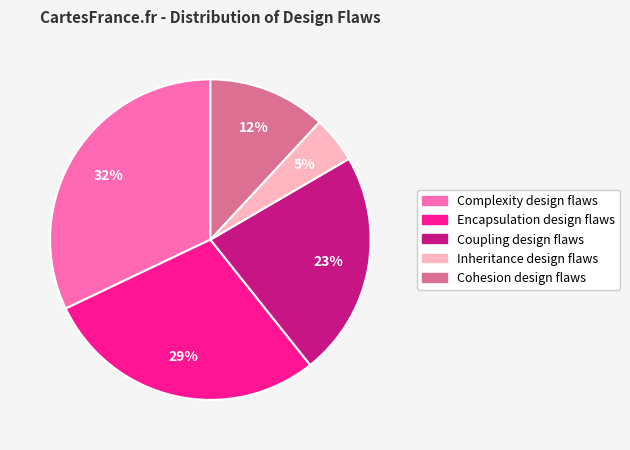

Is it true that Complexity design flaws is 32% of the pie?

True